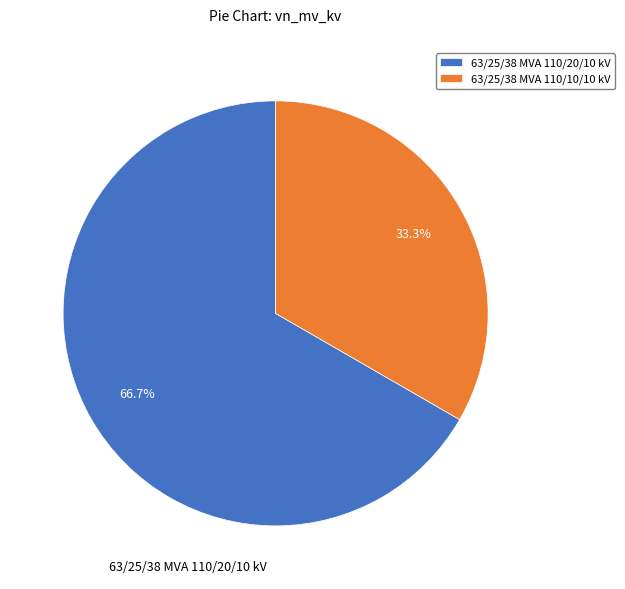

How many slices are in this pie chart?

2